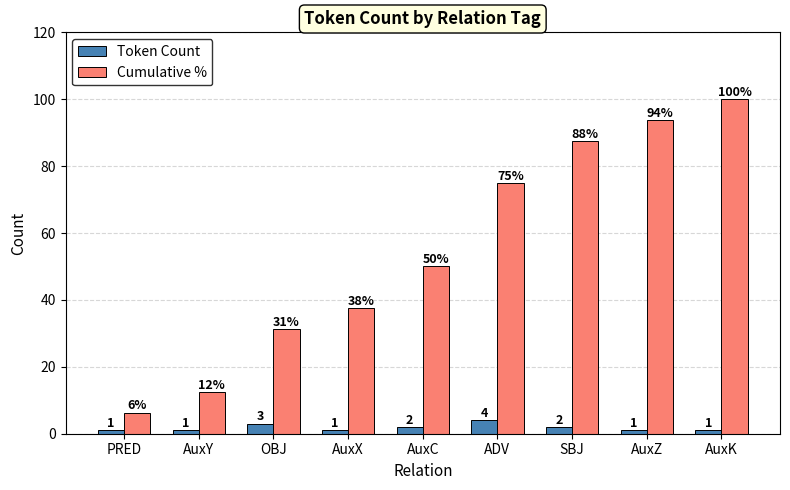

Which category has the lowest value in the Cumulative % series?

PRED